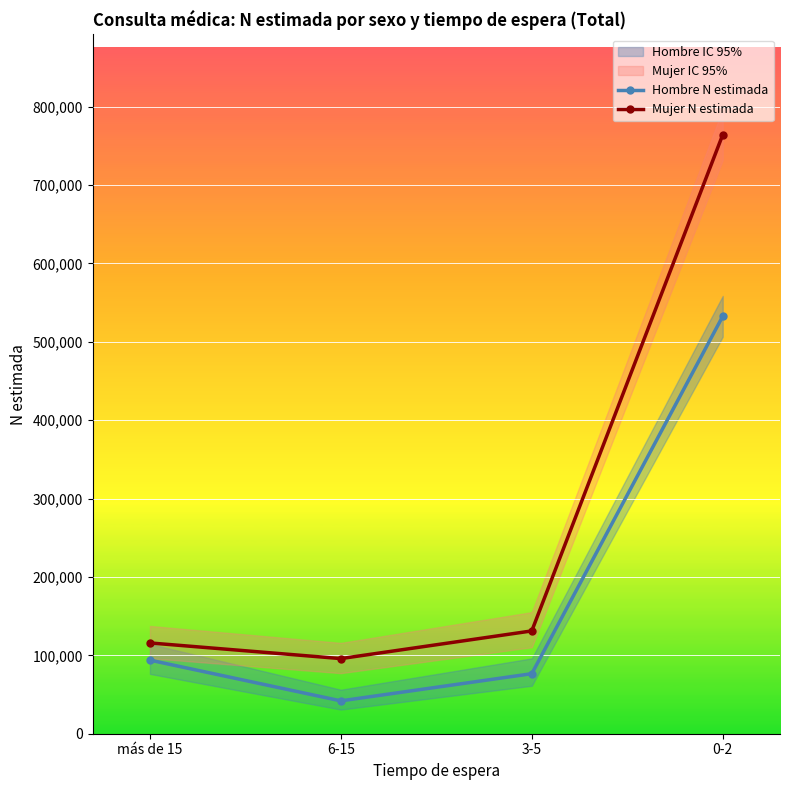

What is the value of the Hombre N estimada point at the 1st from the left?

93880